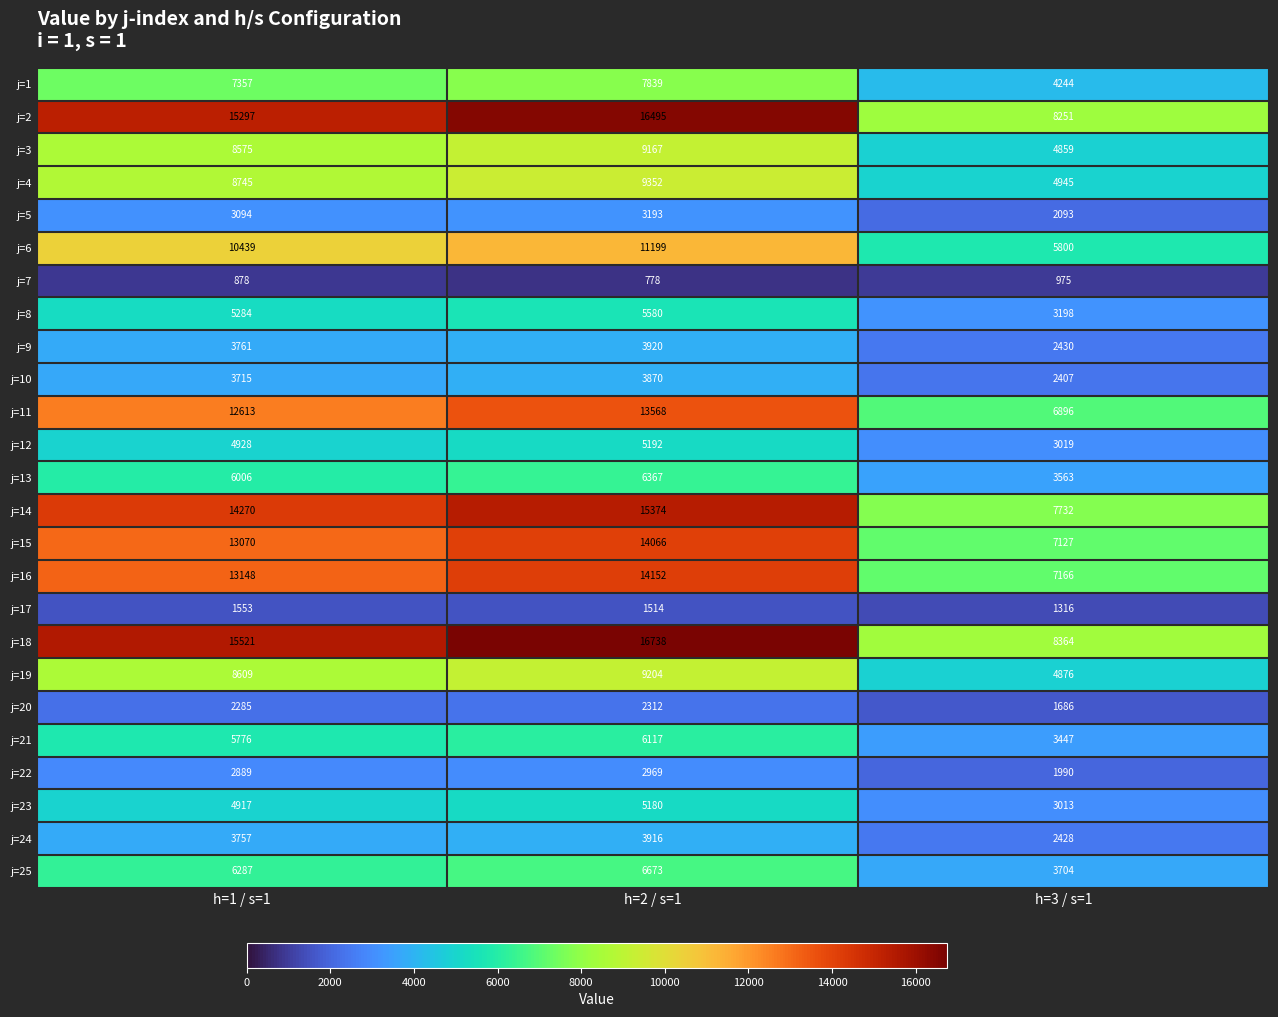

Which series has the largest total across all categories?

j=18